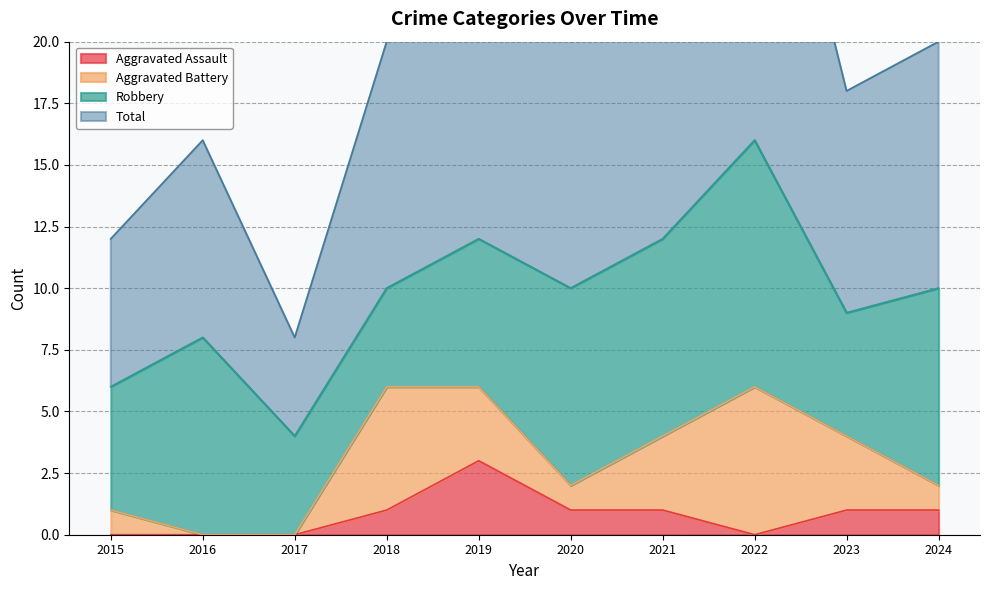

Where does the Aggravated Assault series first go above 1?

2019